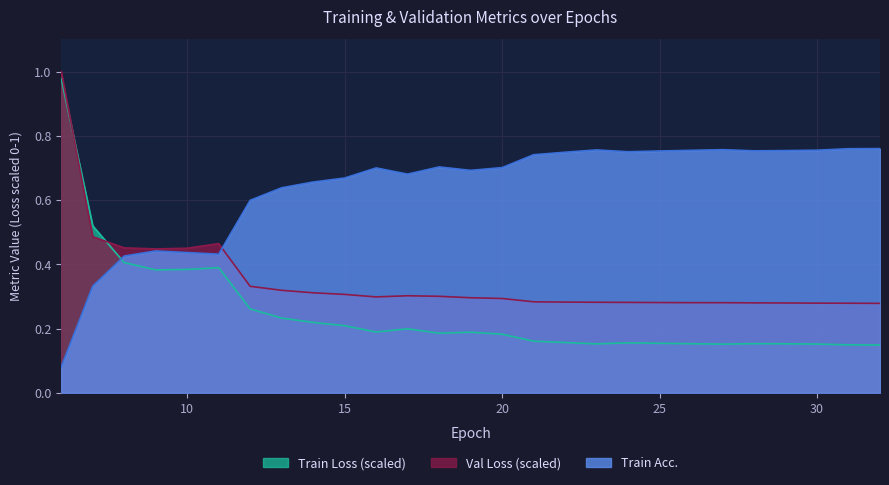

What is the average value of the Train Acc. series?

0.6